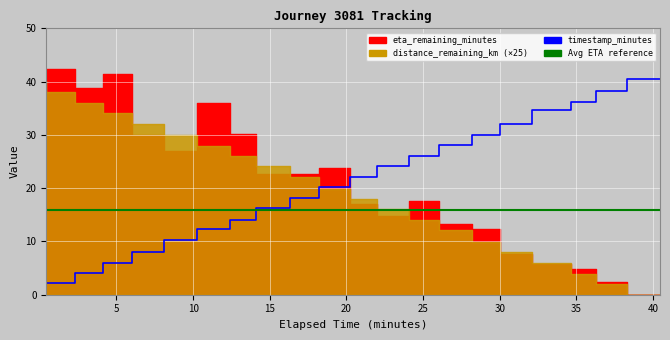

Which series has the largest total across all categories?

timestamp_minutes